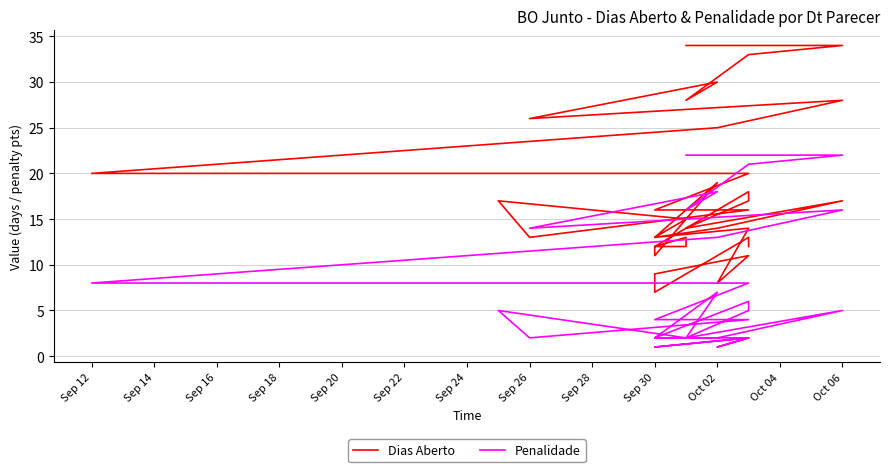

How many lines are shown in the chart?

2